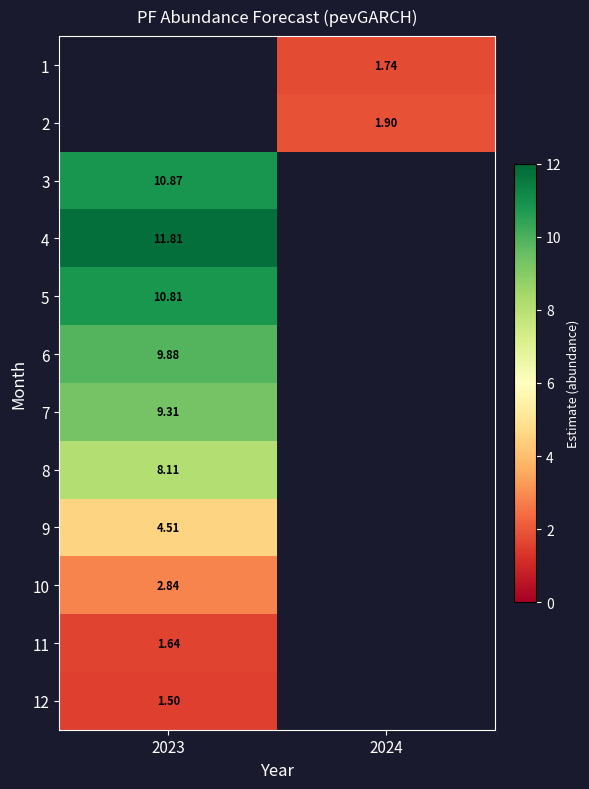

Is the value of 8 at 2024 greater than the value of 7 at 2024?

No